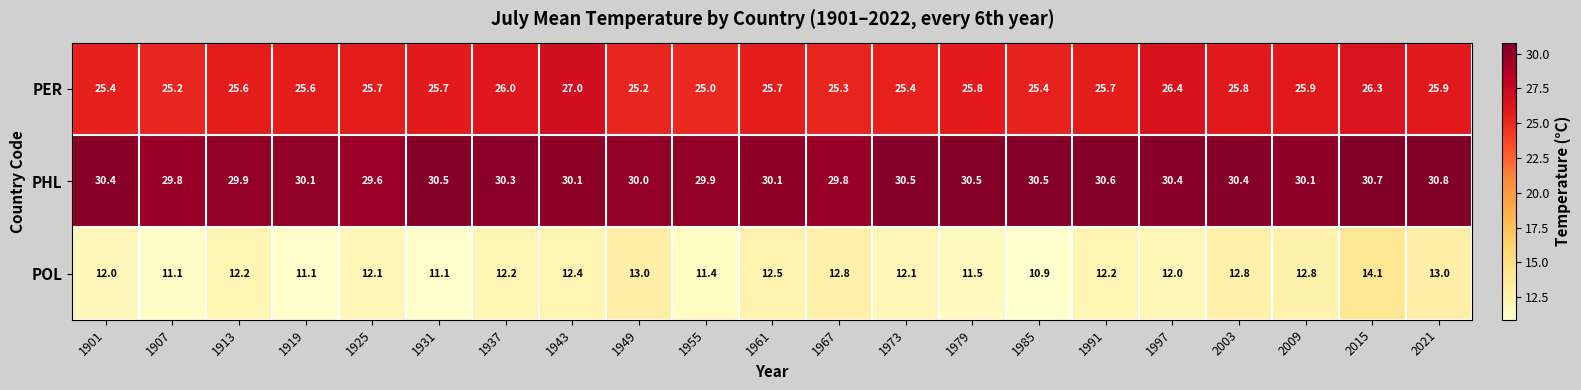

True or false: PHL has a value of 19.4 at 2009.

False